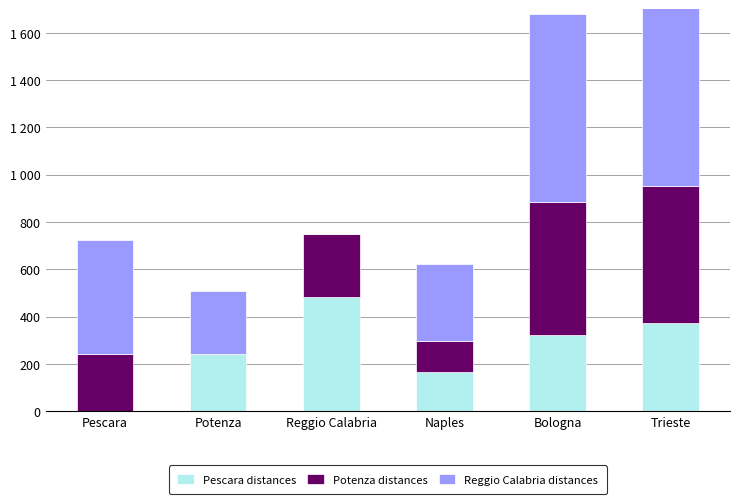

What is the average value of the Reggio Calabria distances series?

451.7